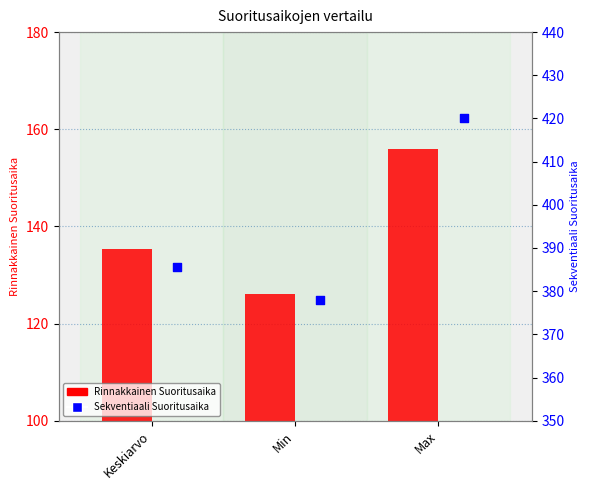

Which series contains the highest Y value?

Sekventiaali (ms)